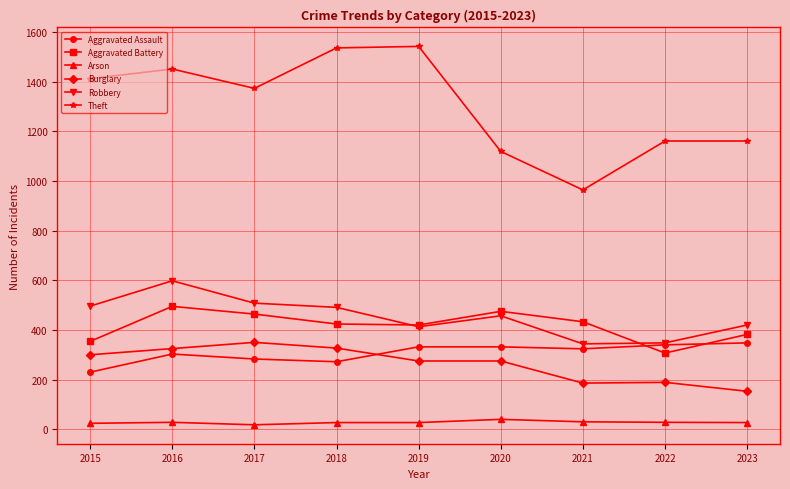

How many values in the Aggravated Assault series are below 324?

4